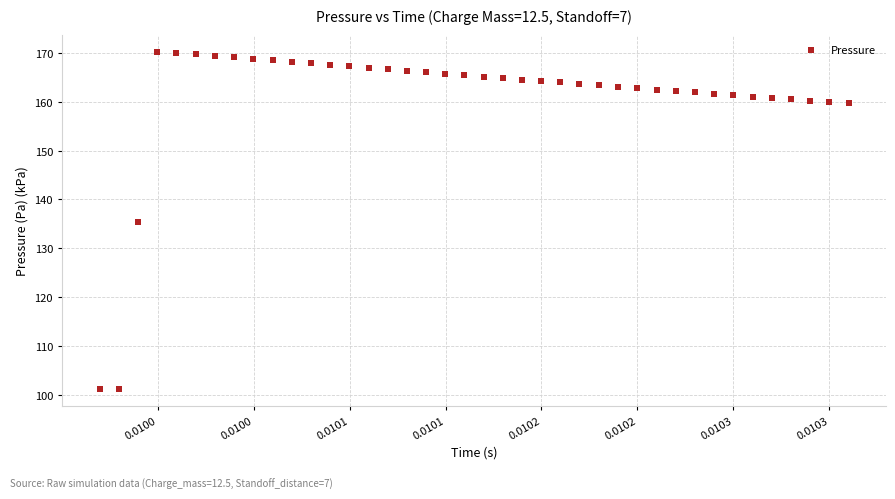

What is the range of Y values (max minus min)?

69.1